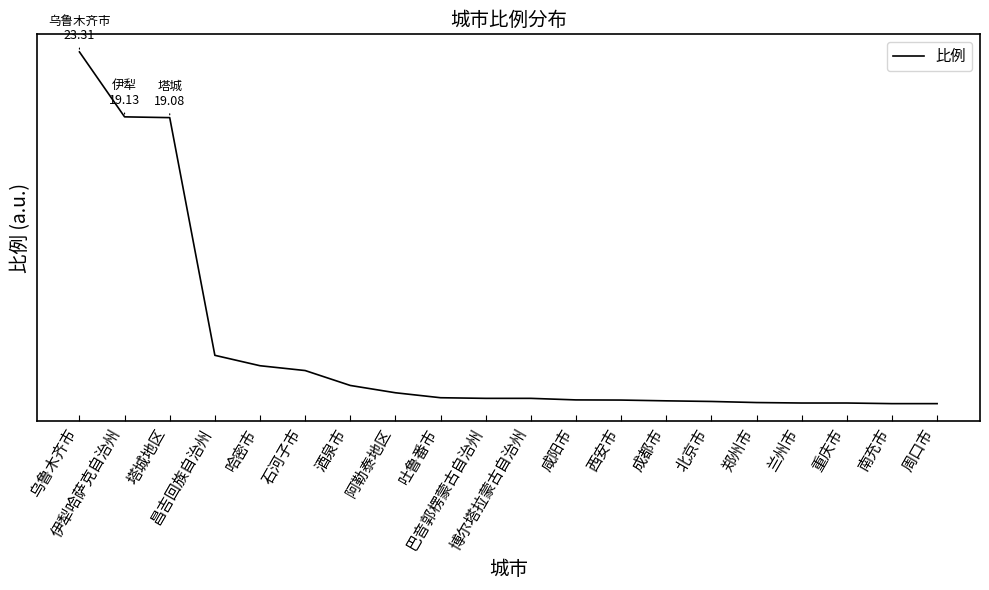

Is this an area chart (filled region under the line)?

No